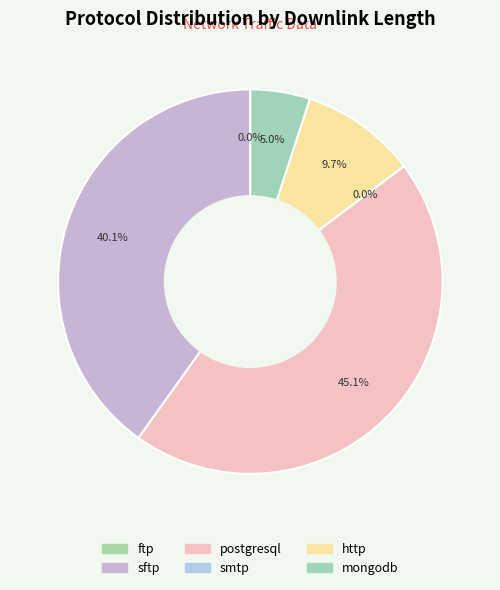

Count the number of slices in the pie.

6